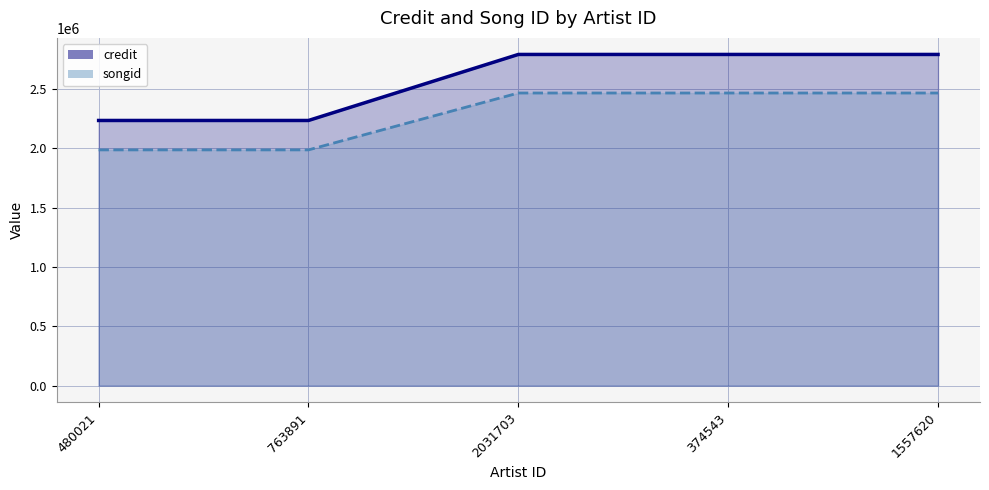

True or false: credit and songid intersect in this chart.

False